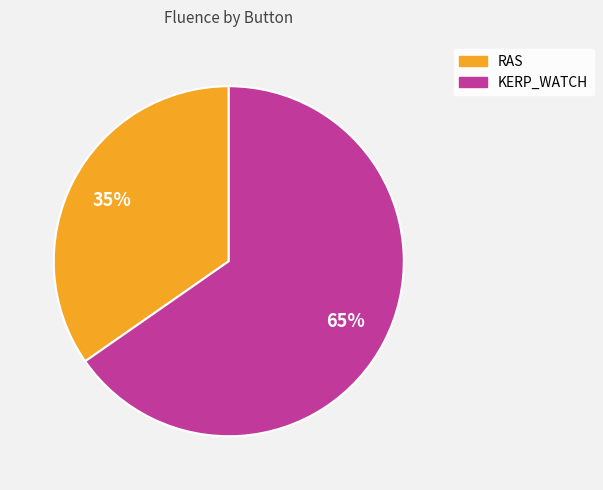

To the nearest percent, what percentage of the pie is KERP_WATCH?

65%